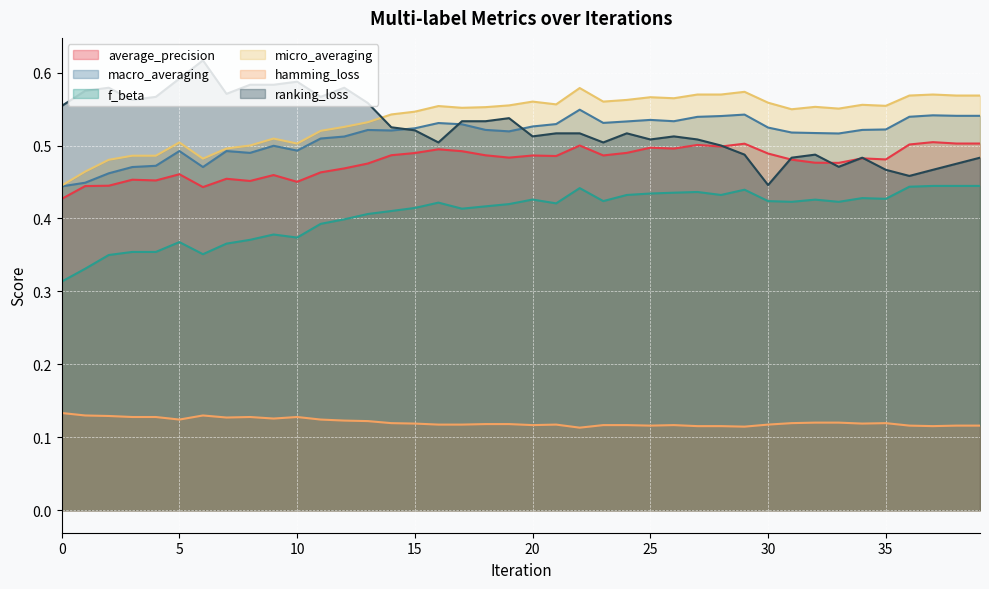

Is the value of macro_averaging at 10 greater than the value of ranking_loss at 18?

No